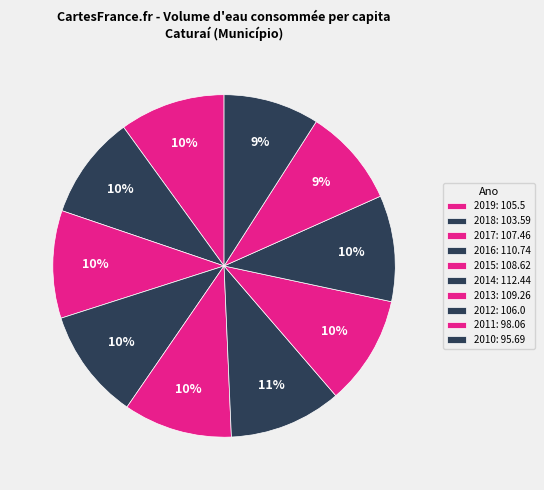

How many segments does this pie chart have?

10